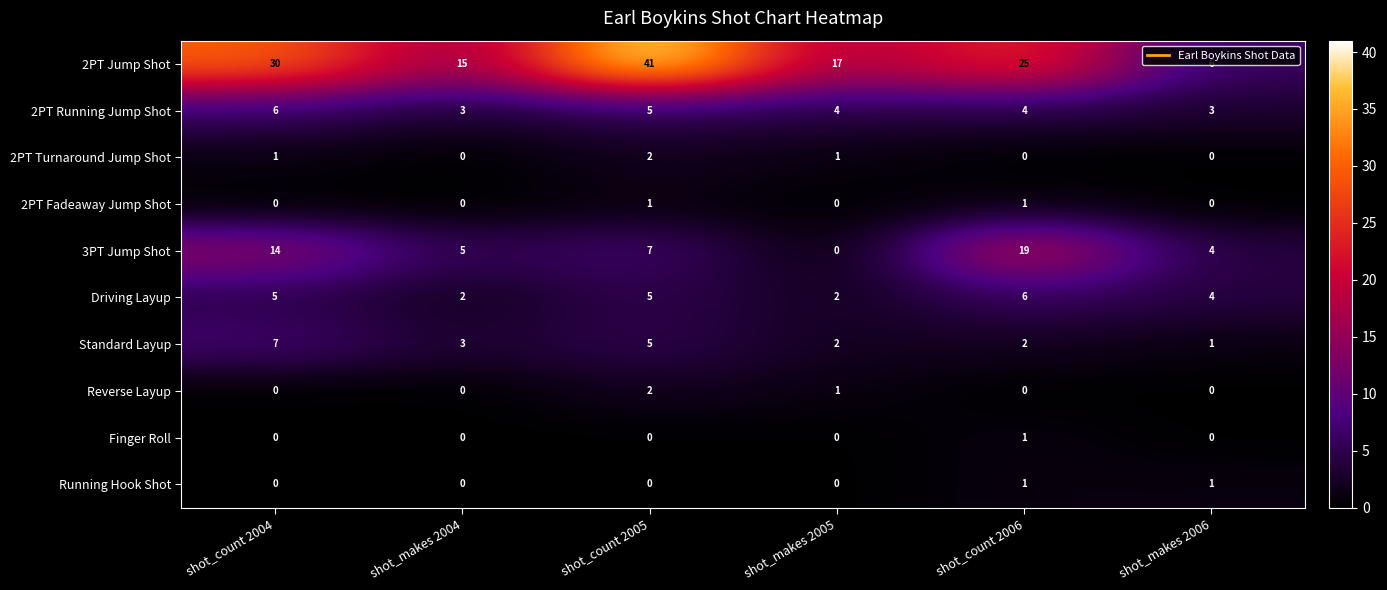

Is it true that 2PT Fadeaway Jump Shot equals 0 at shot_makes 2005?

True